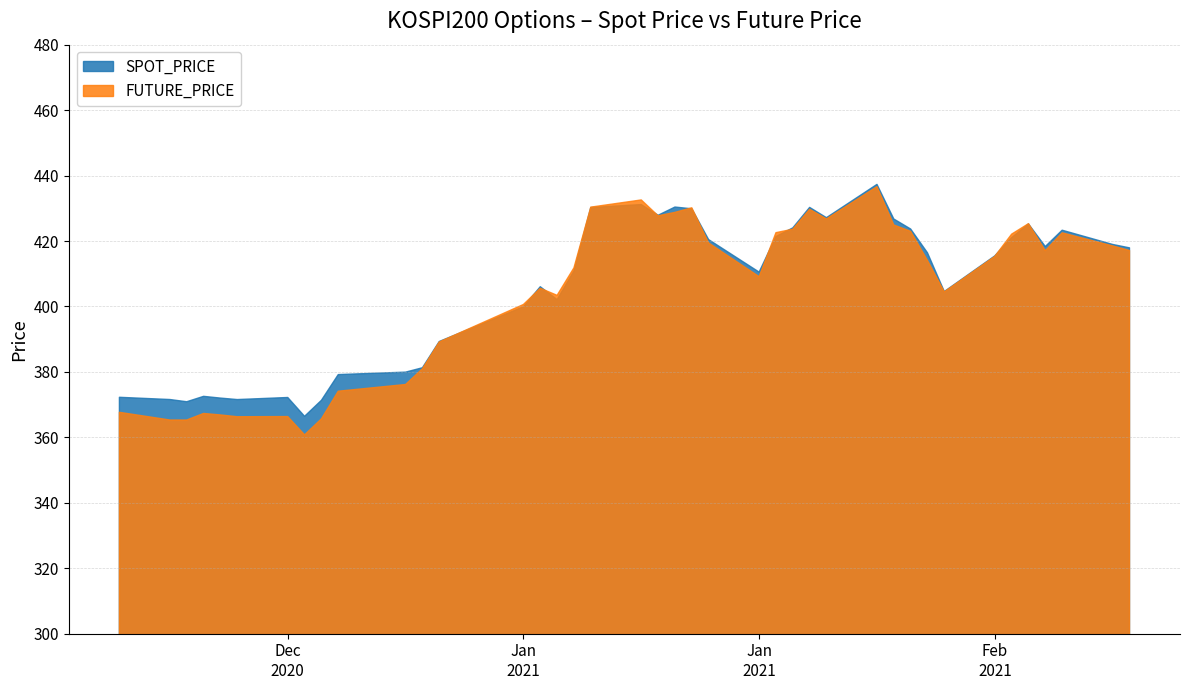

What position from the right is 2021-01-28?

9